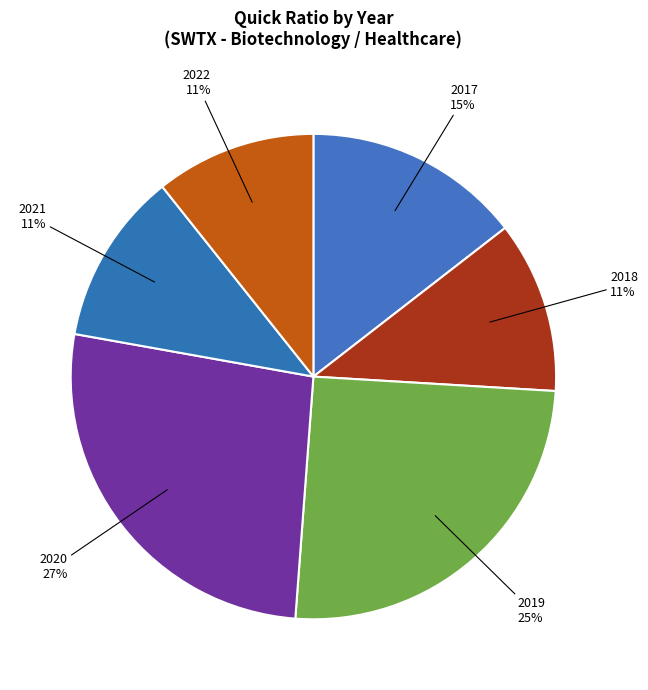

What percentage is the 2017 slice, to the nearest percent?

15%